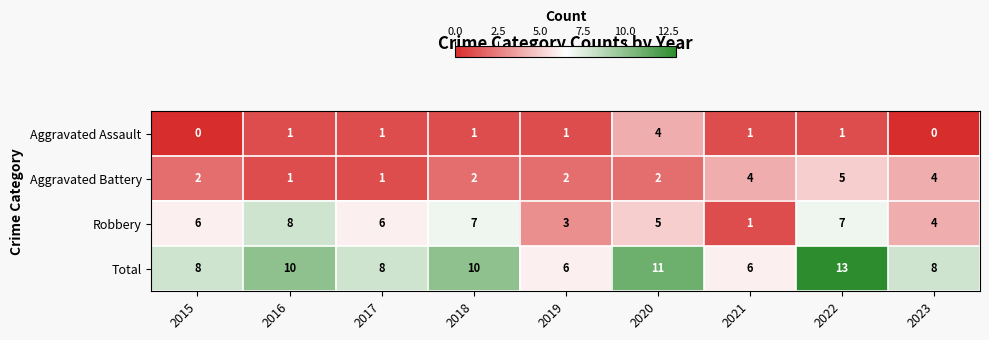

At which label does Aggravated Battery reach its peak?

2022